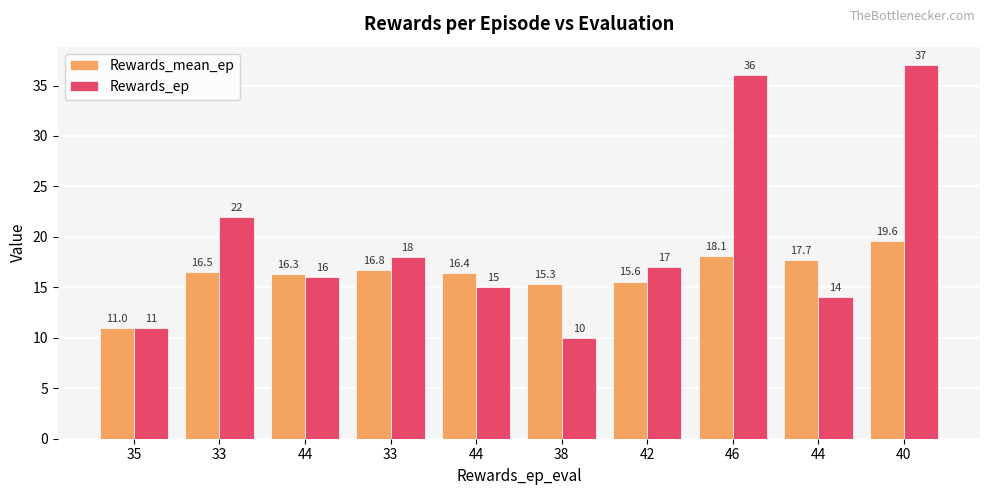

How many bars are there in total?

20